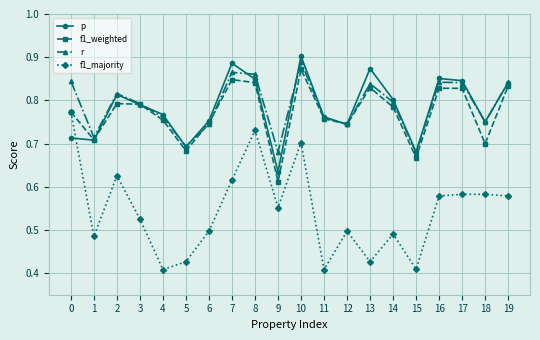

How many lines are shown in the chart?

4